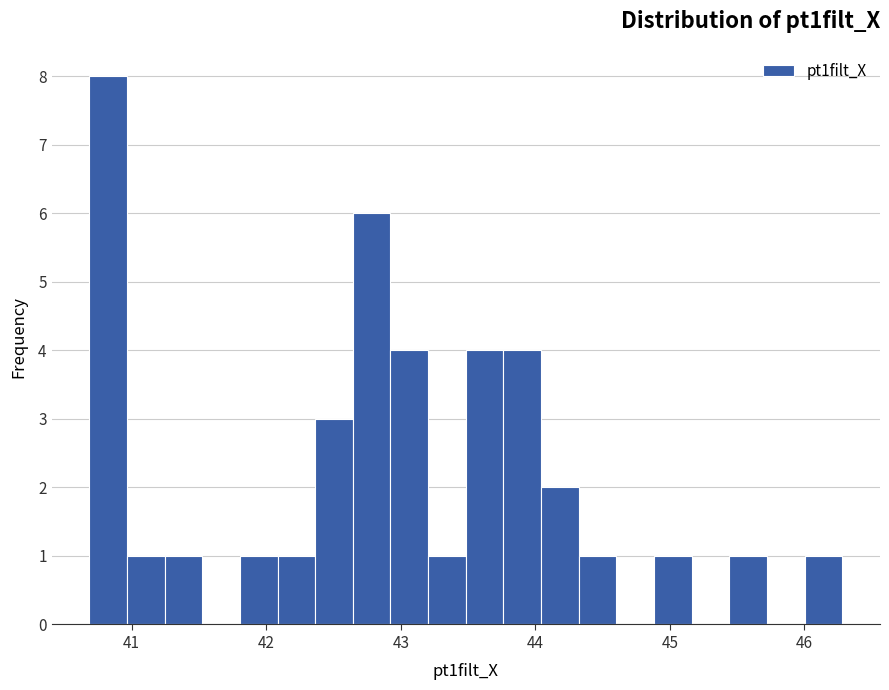

Read against the x-axis, roughly where is the centre of the tallest bar?

40.8